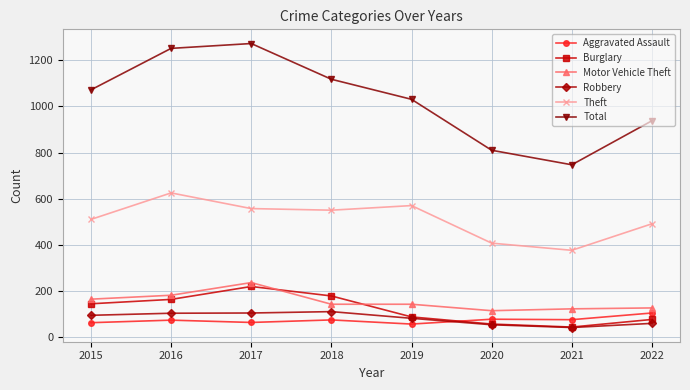

At 2017, list the series in order from smallest to largest.

Aggravated Assault, Robbery, Burglary, Motor Vehicle Theft, Theft, Total